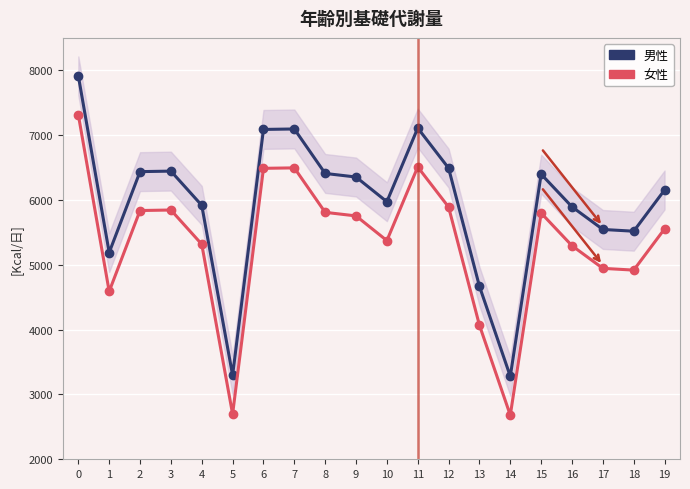

True or false: col_1 and col_1 (offset) intersect in this chart.

False